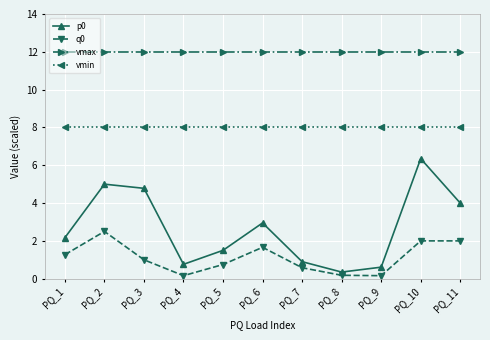

How many categories are shown in the chart?

11